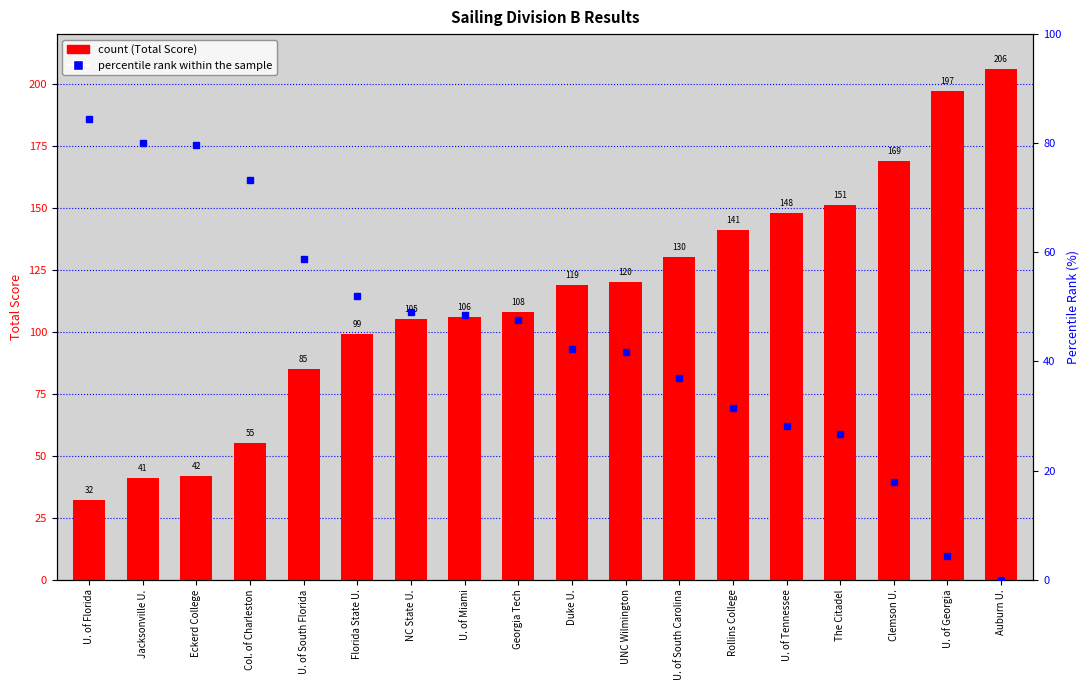

What is the greatest value displayed?

206